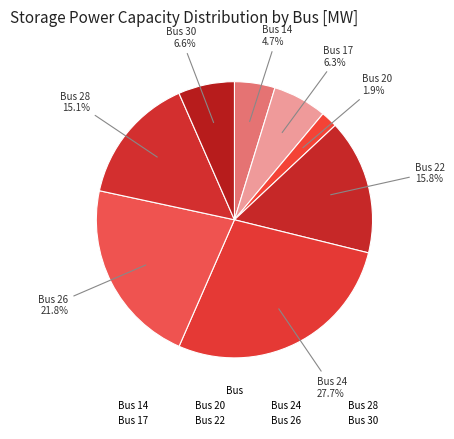

Count the number of slices in the pie.

8